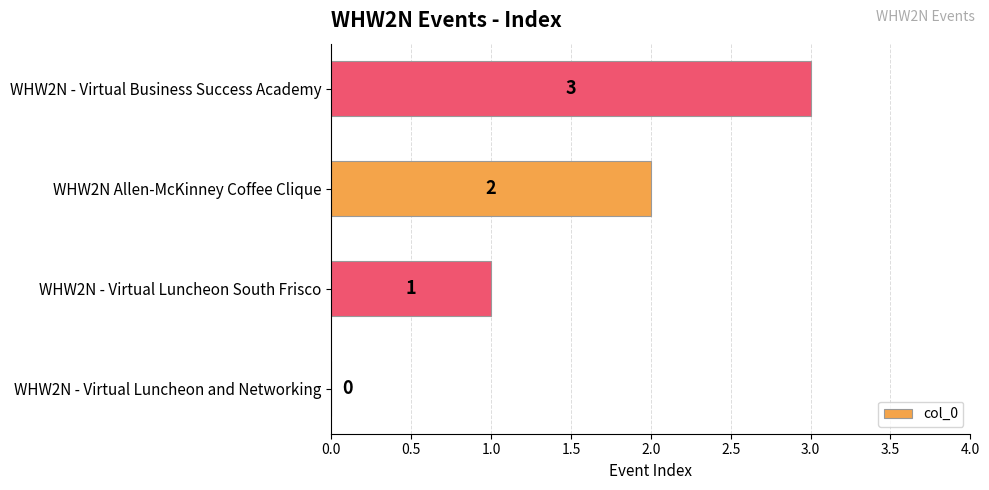

Count the number of categories in the chart.

4